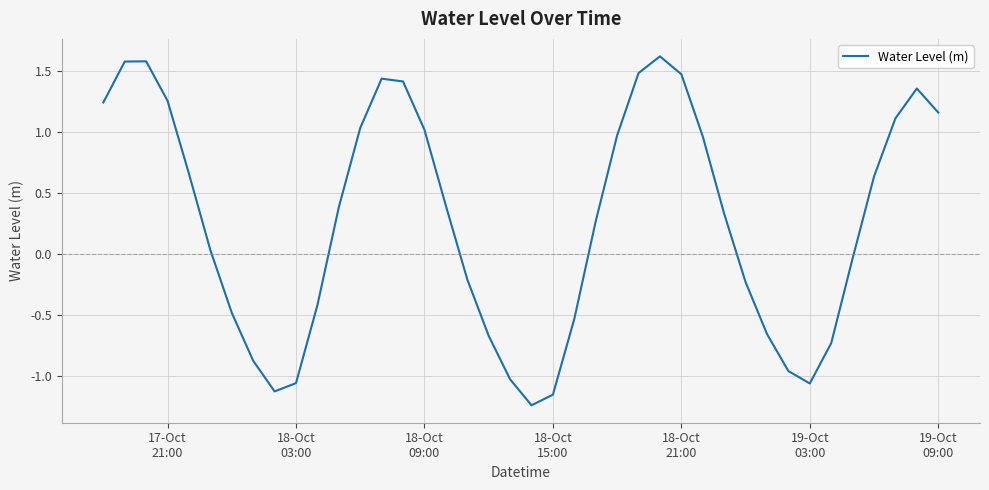

Is this an area chart (filled region under the line)?

No